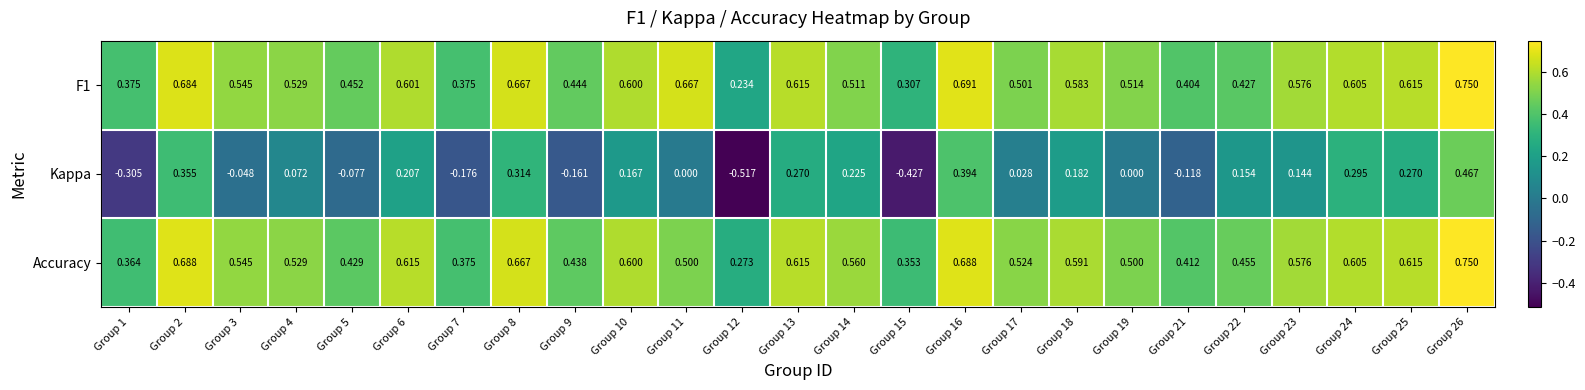

Is the value of F1 at Group 6 greater than the value of Accuracy at Group 12?

Yes